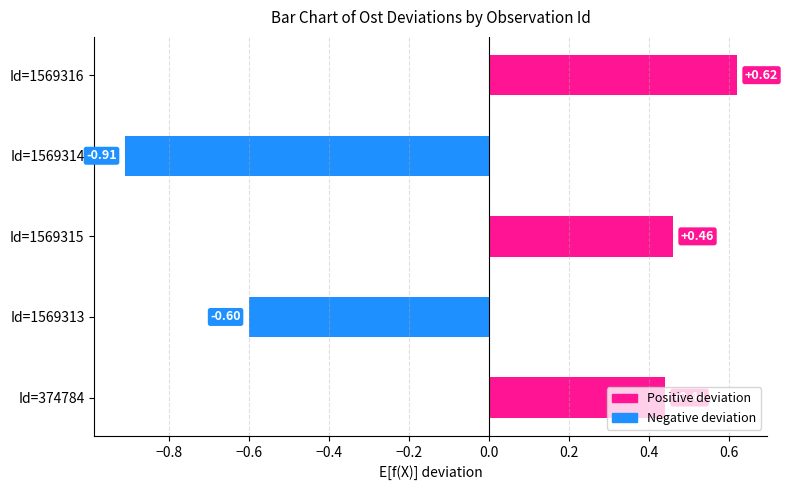

Between Id=1569315 and Id=1569314, which is larger?

Id=1569315